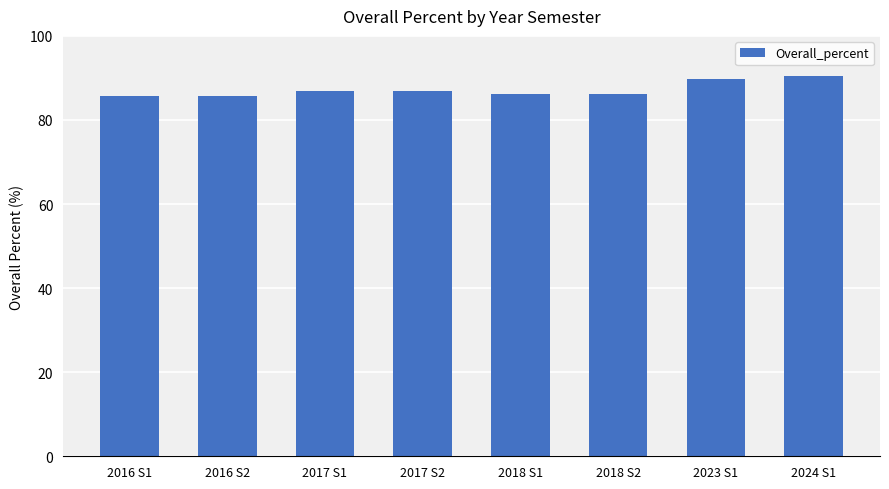

The chart shows a value of 85.6 at 2016 S1. True or false?

True